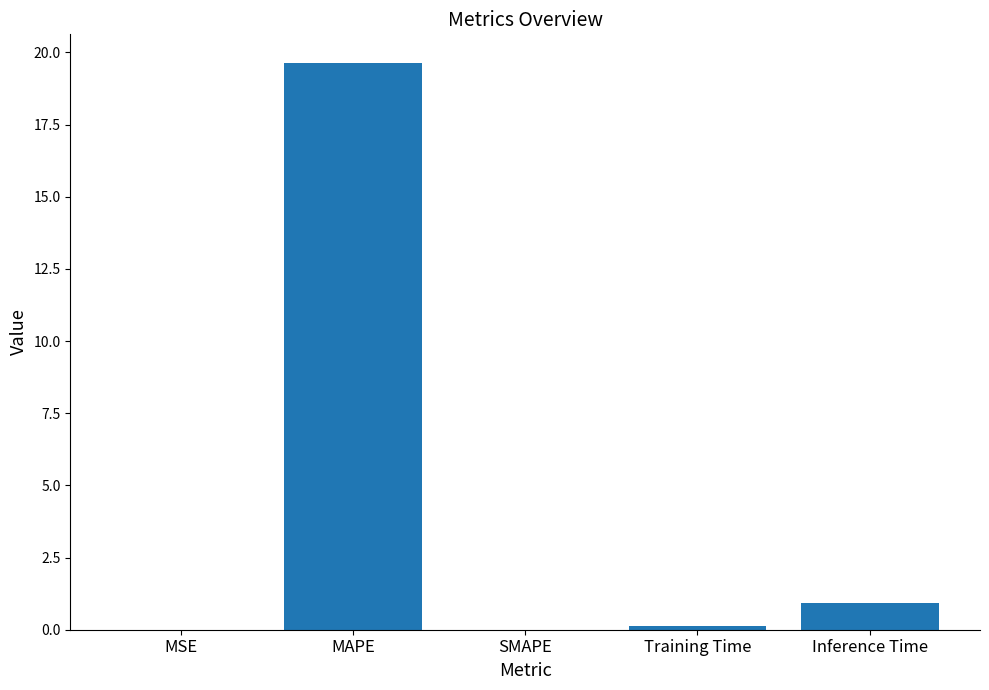

Are the bars horizontal?

No